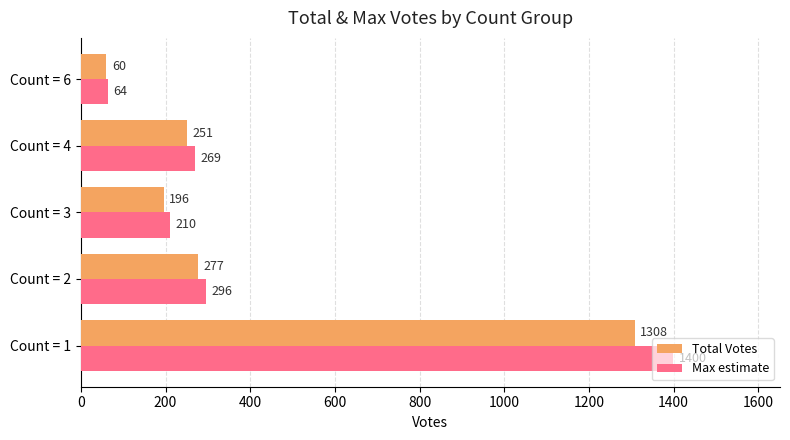

Which series changed the most between Count = 1 and Count = 6?

Max estimate